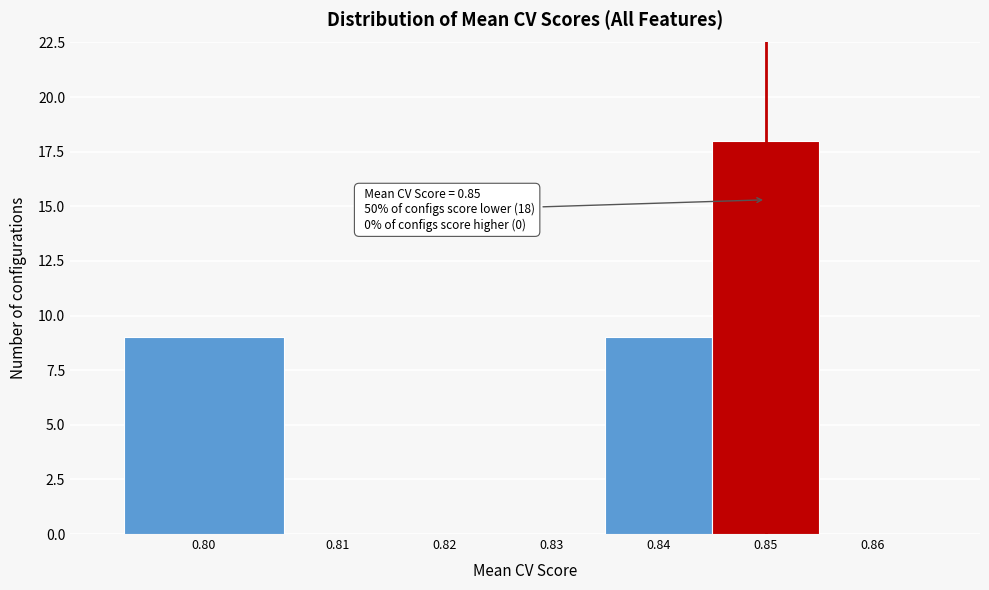

Reading right to left, extract all data points from this chart.

0.86=0	0.85=18	0.84=9	0.83=0	0.82=0	0.81=0	0.80=9